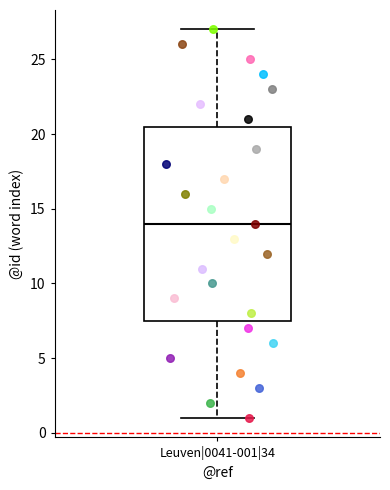

Transcribe this box plot: give where the median line is, the range the box spans, and where the two whiskers end, as read against the y-axis. The values are not printed on the chart, so give them approximately, as read against the axis.

median 14.0, box 7.5 to 20.5, whiskers 1.0 to 27.0